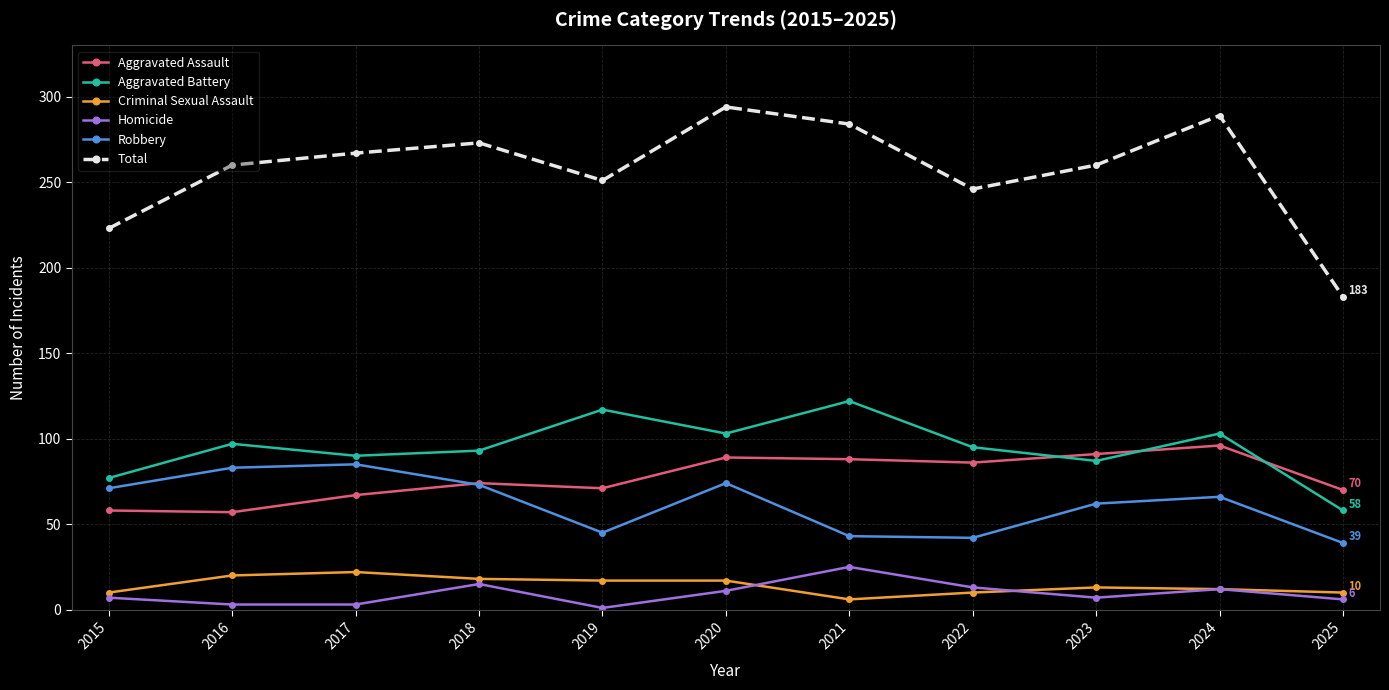

What is the value of the Homicide point at the 5th from the left?

1